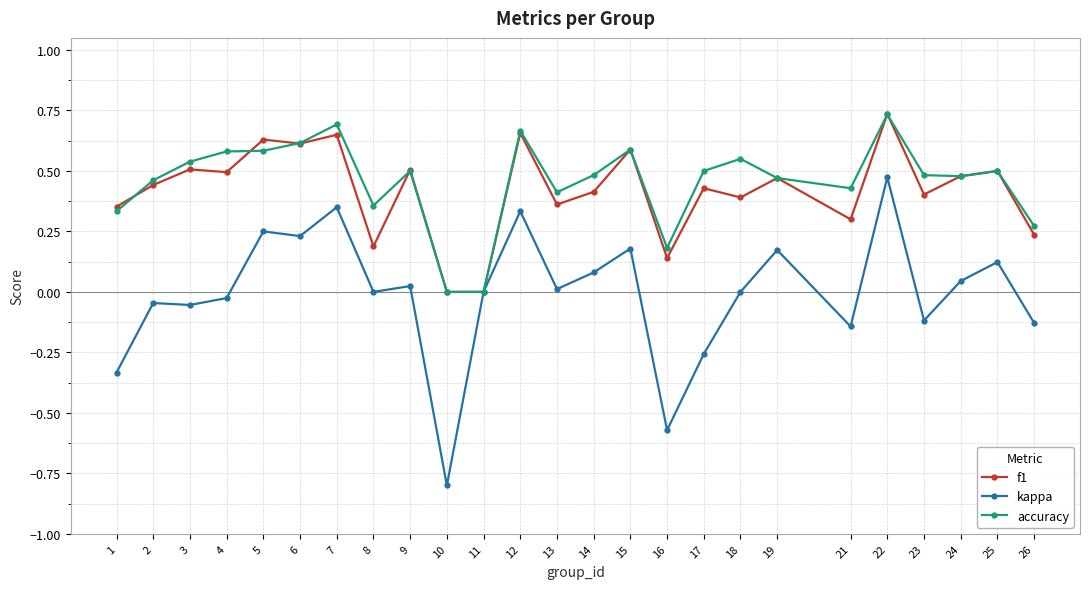

Is the value of kappa at 14 greater than the value of f1 at 12?

No